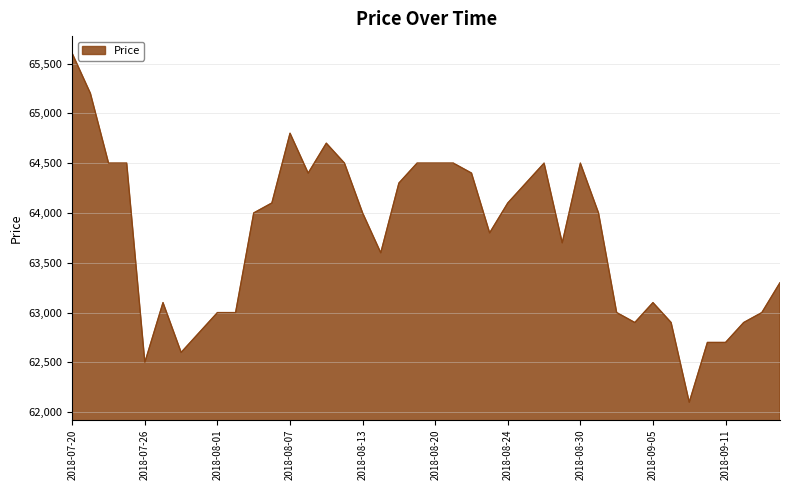

What is the maximum value shown in the chart?

65600